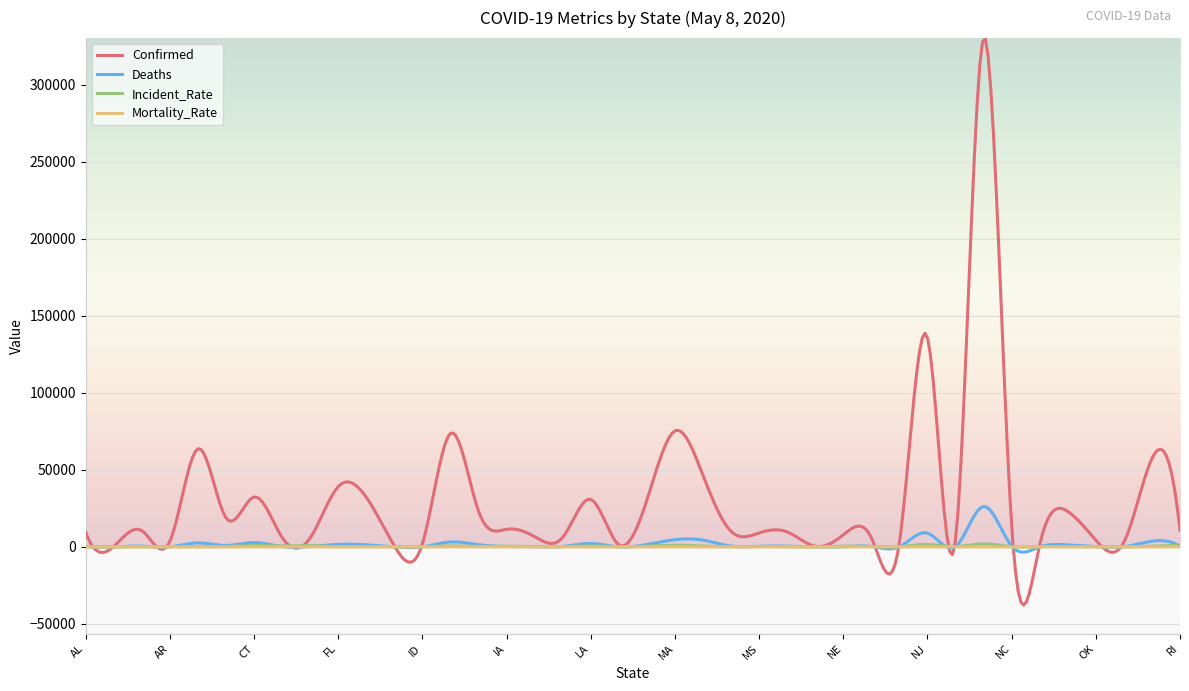

Which series has the widest spread of values?

Confirmed